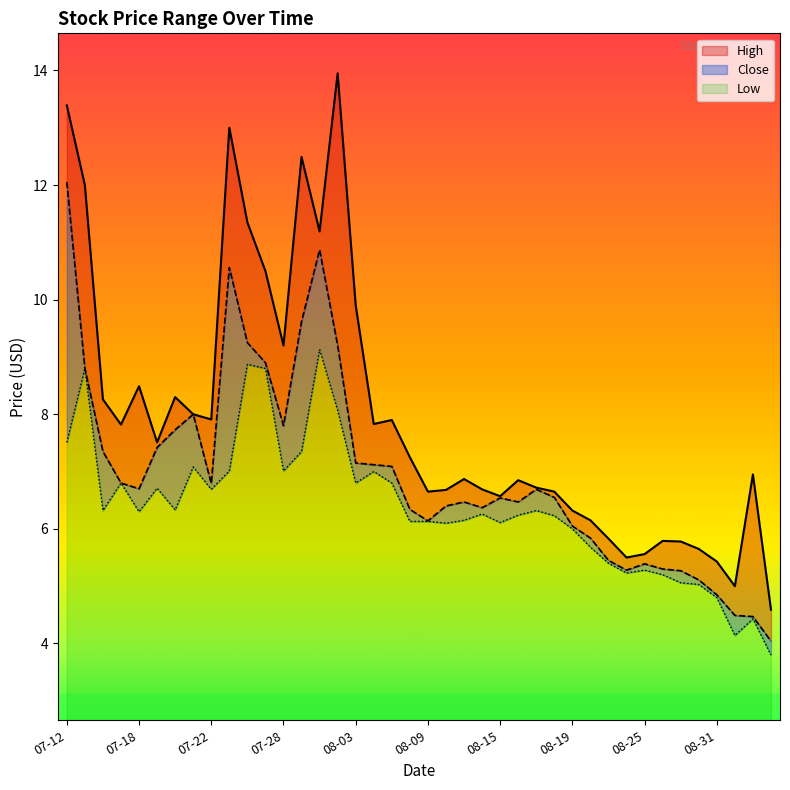

What is the maximum value for Low?

6.5